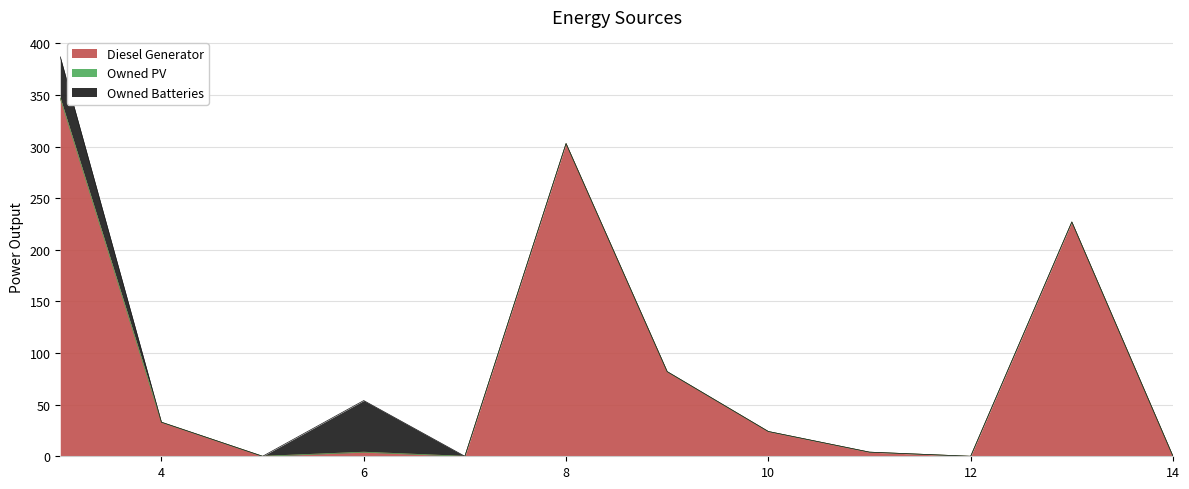

At which category is the sum across all series the highest?

3